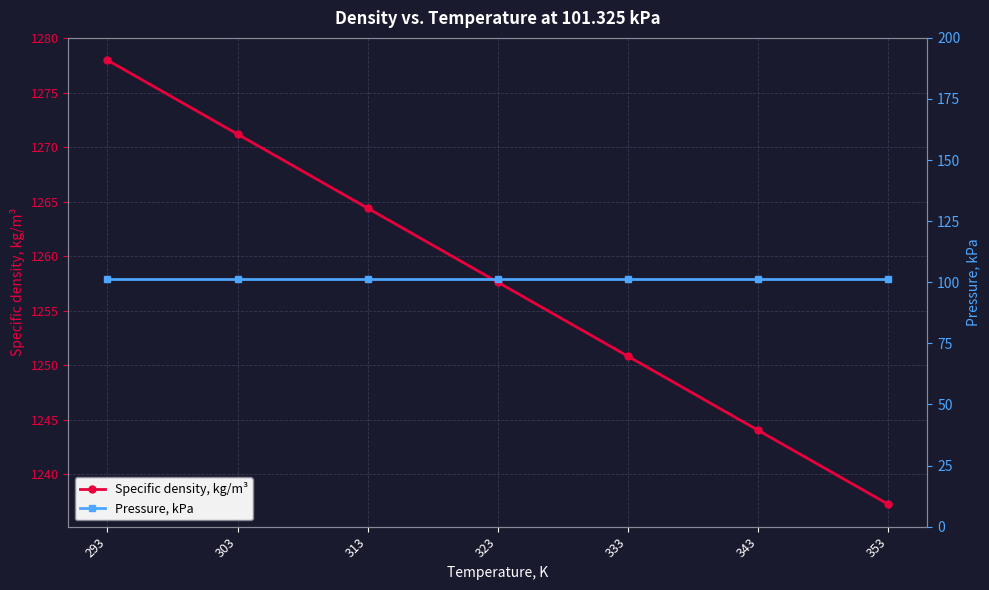

What value does the Specific density, kg/m³ series have at 323?

1257.6